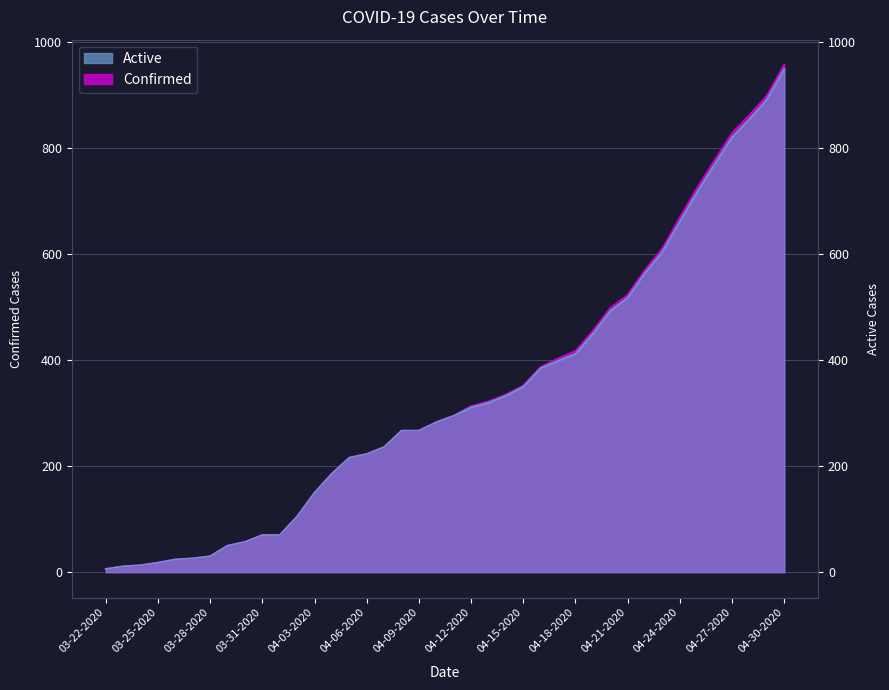

What position from the left is 03-22-2020?

1